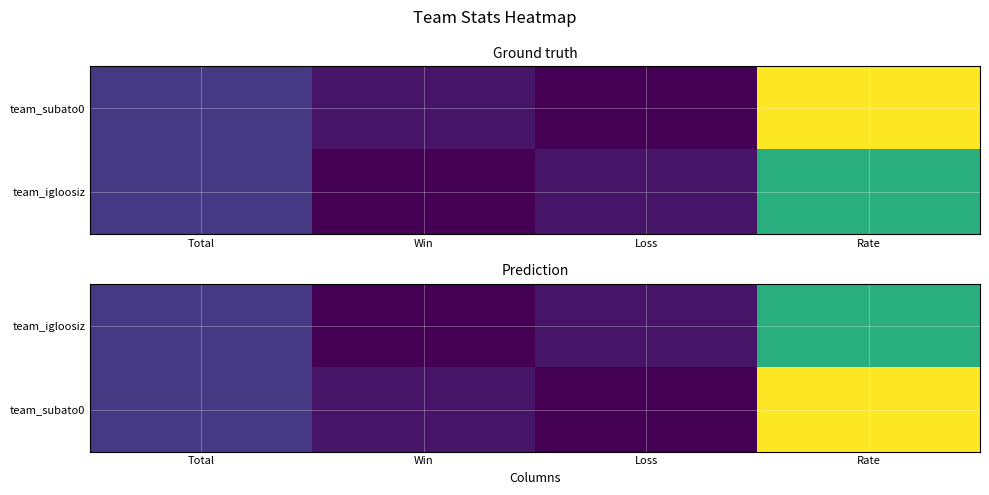

The value of team_igloosiz at Loss is 9. True or false?

True